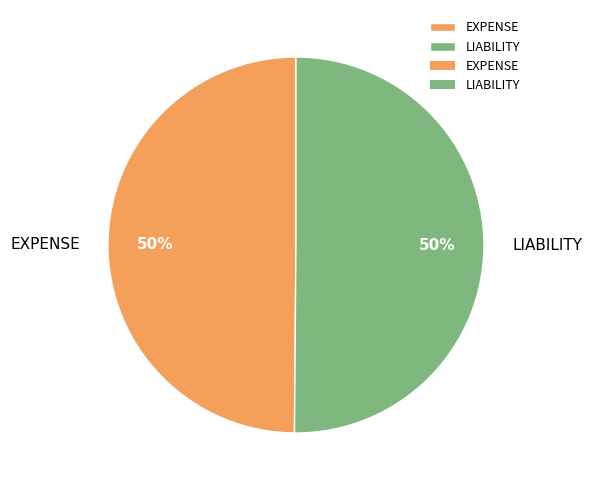

Is the sum of EXPENSE and LIABILITY greater than half?

Yes